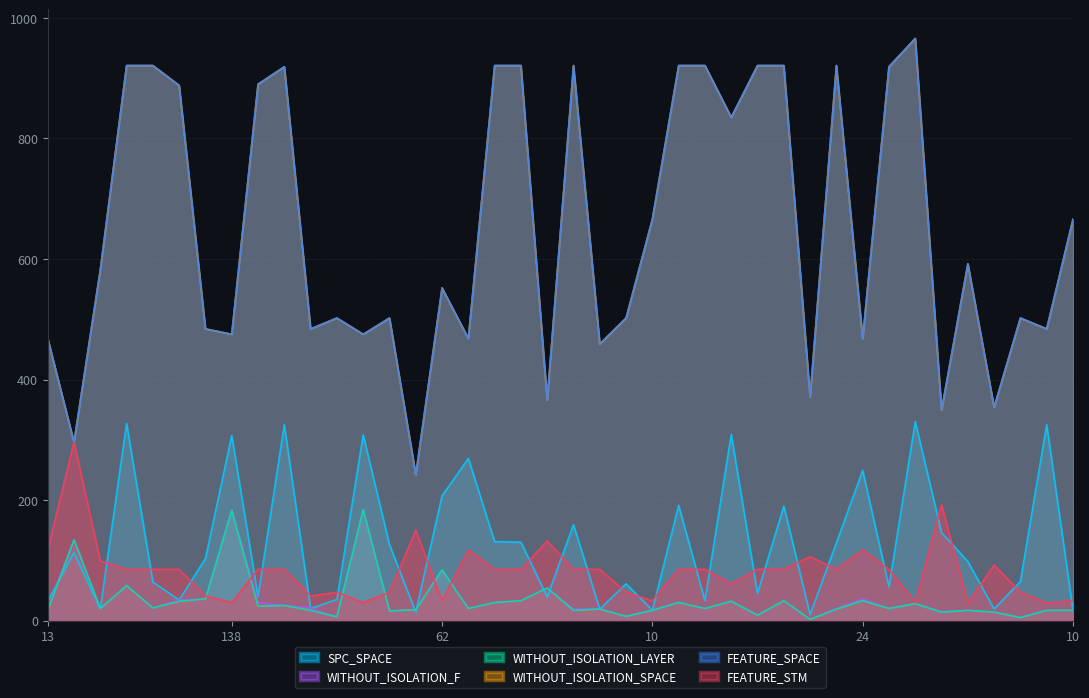

Where is the first local minimum for SPC_SPACE?

14